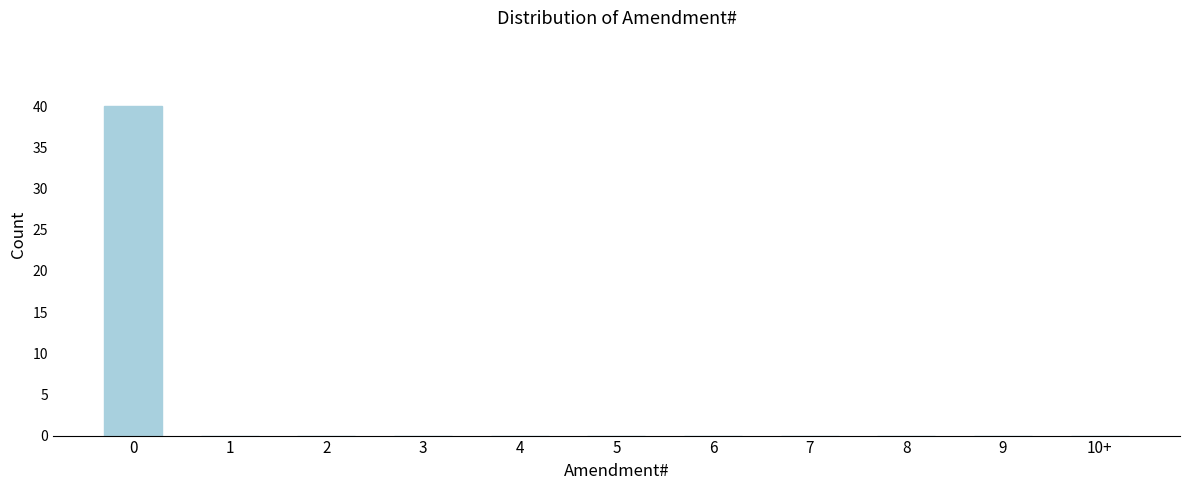

Reading left to right, extract all data points from this chart.

0=40	1=0	2=0	3=0	4=0	5=0	6=0	7=0	8=0	9=0	10+=0